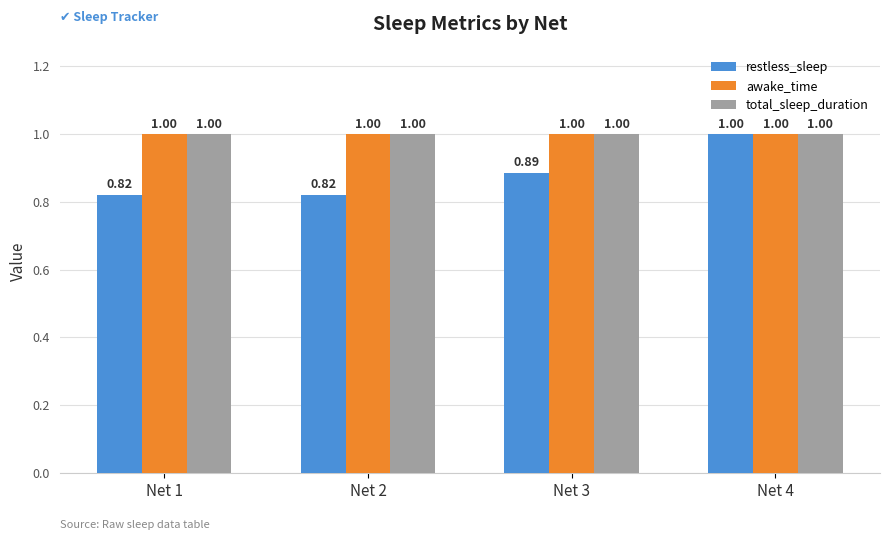

How many bars are there in total?

12